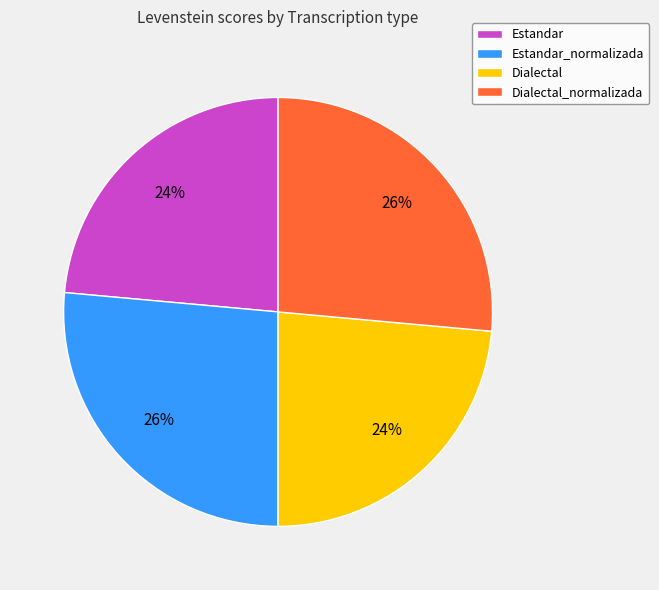

Which has a higher value, Estandar_normalizada or Dialectal?

Estandar_normalizada